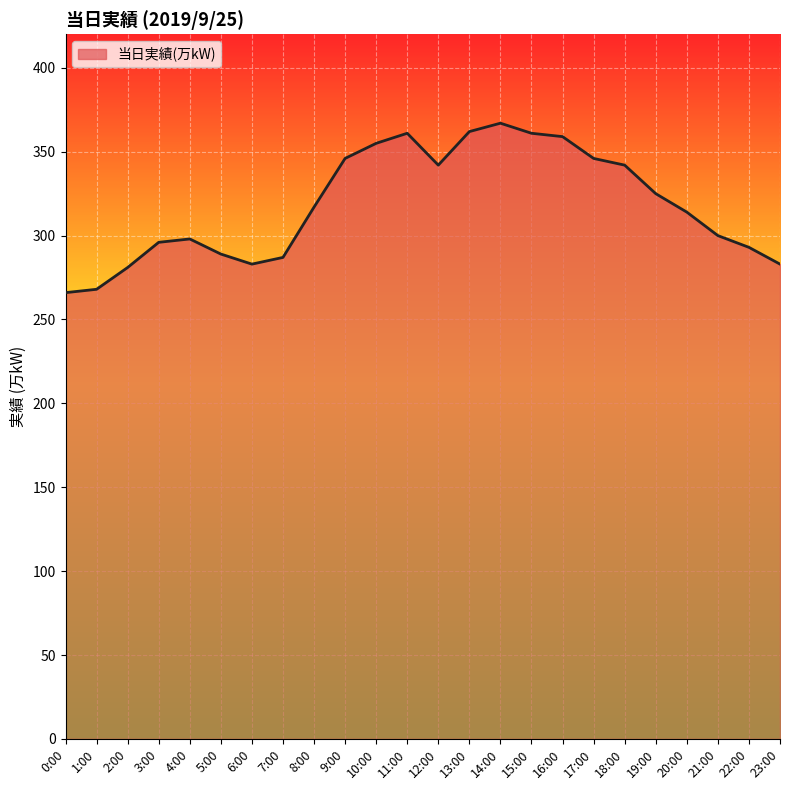

What position from the right is 17:00?

7